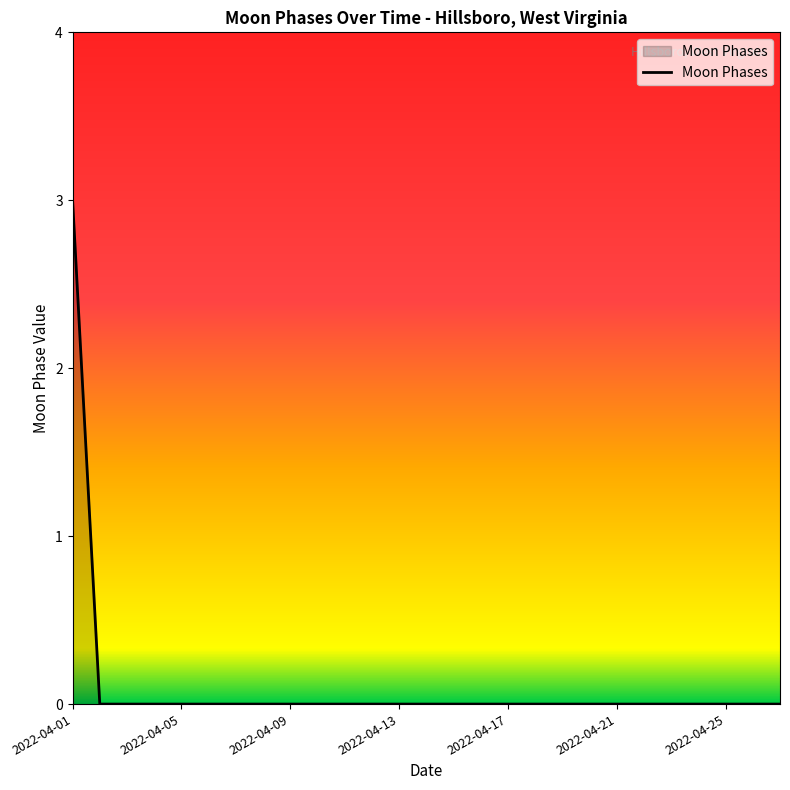

Does the chart have visible grid lines?

No